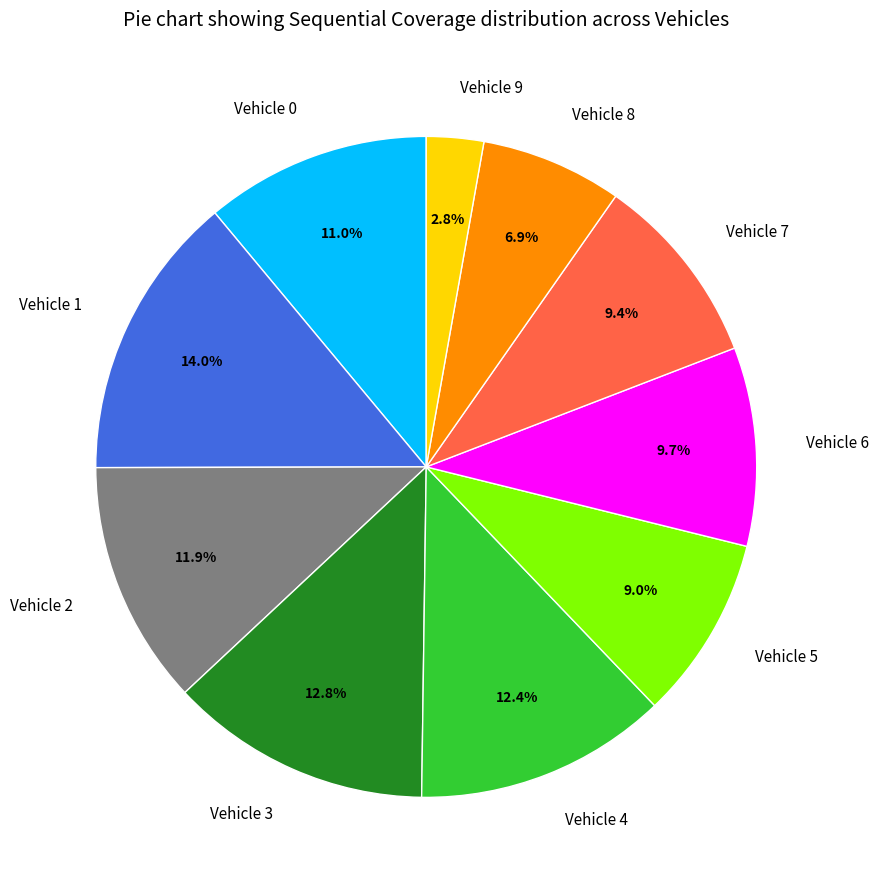

To the nearest percent, what percentage of the pie is Vehicle 2?

12%